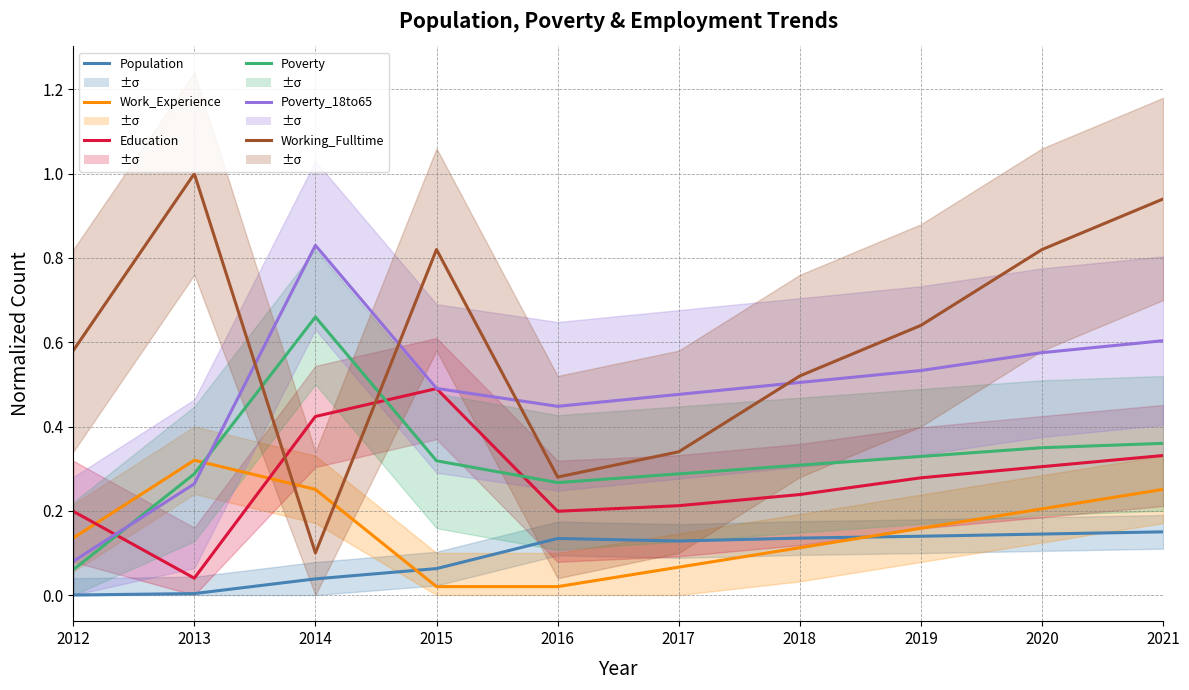

Between 2016 and 2019, which is larger?

2019